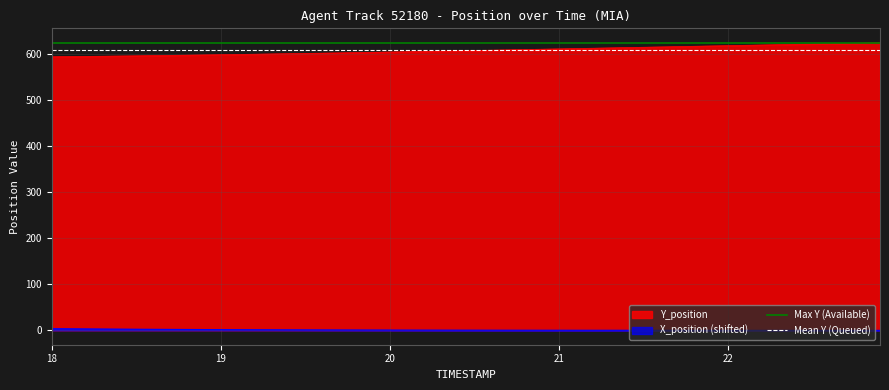

True or false: X_position (shifted) and Y_position cross at least once.

False